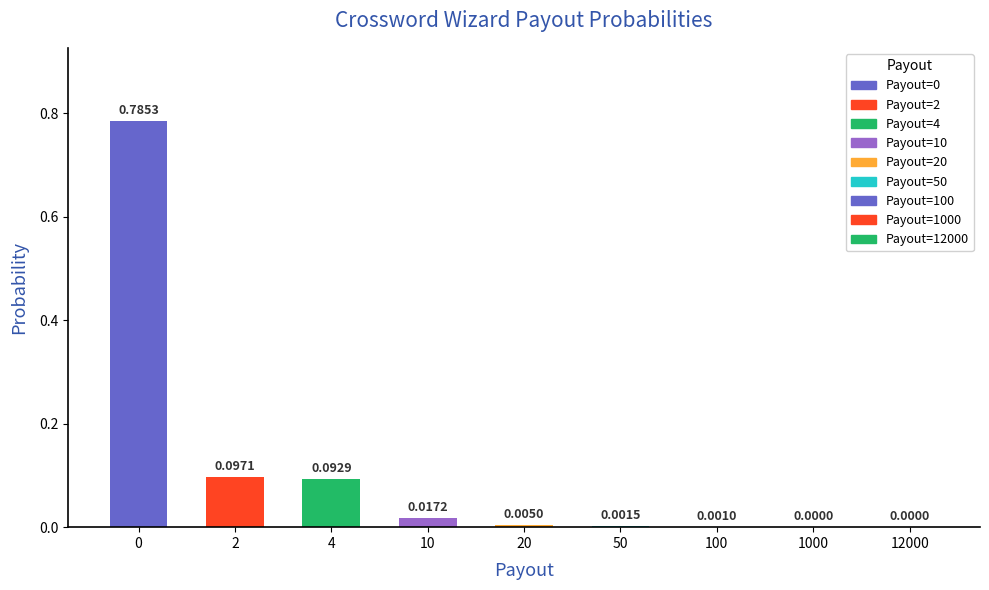

Which has a higher value, 1000 or 20?

20